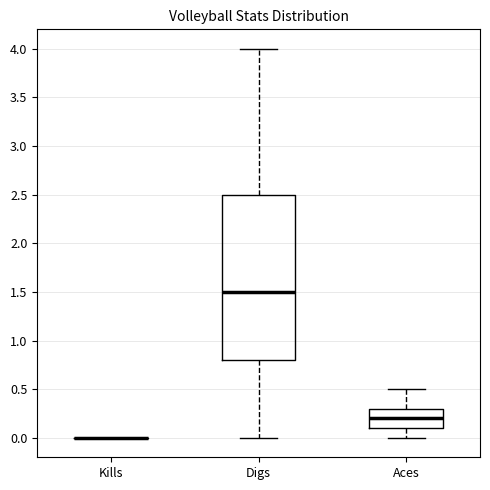

Comparing the boxes themselves (not the whiskers), which one is the tallest?

Digs